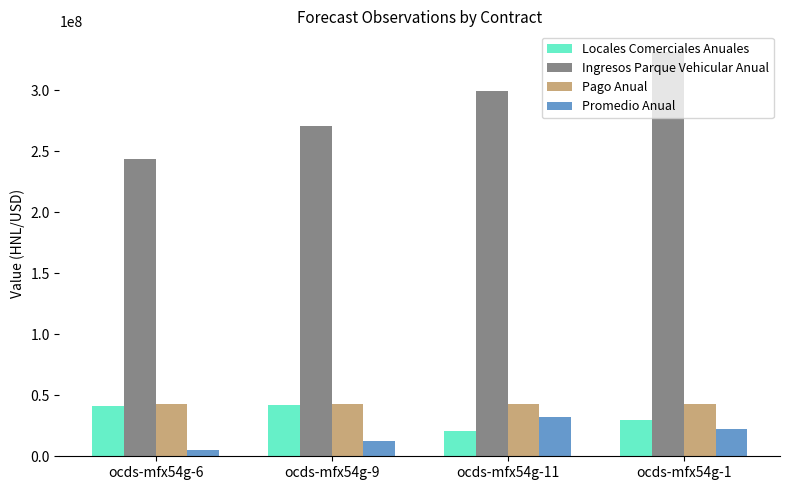

What is the maximum value shown in the chart?

331921407